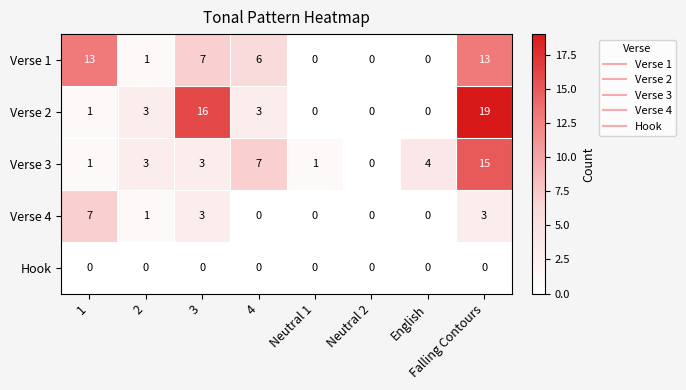

What is the difference between the highest and lowest values at Falling Contours?

19